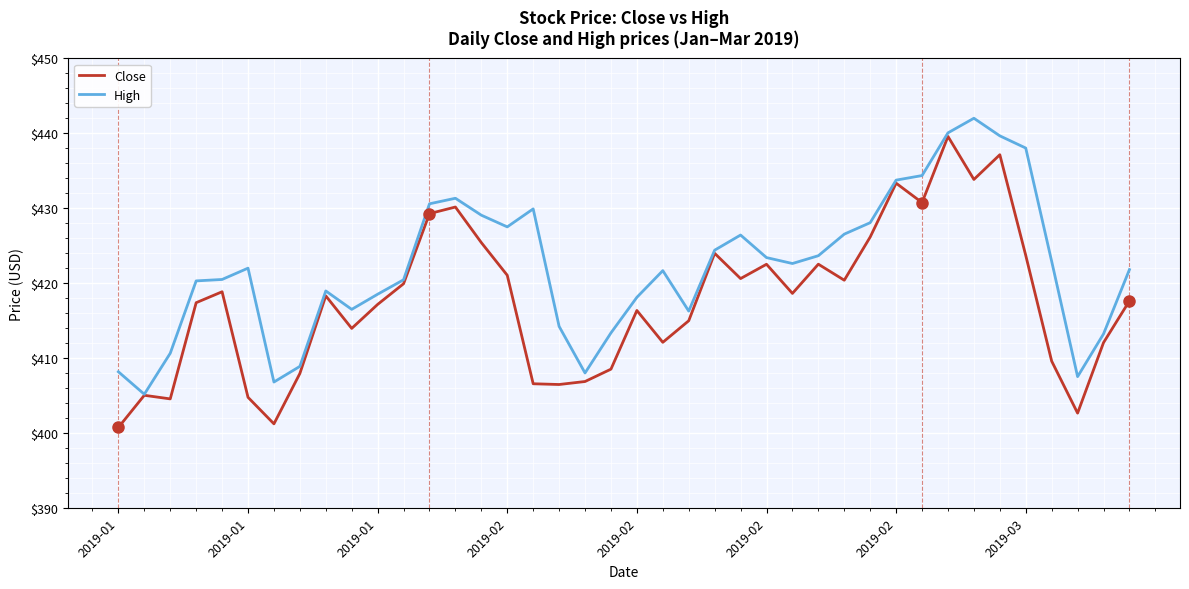

What is the average value of the Close series?

417.6